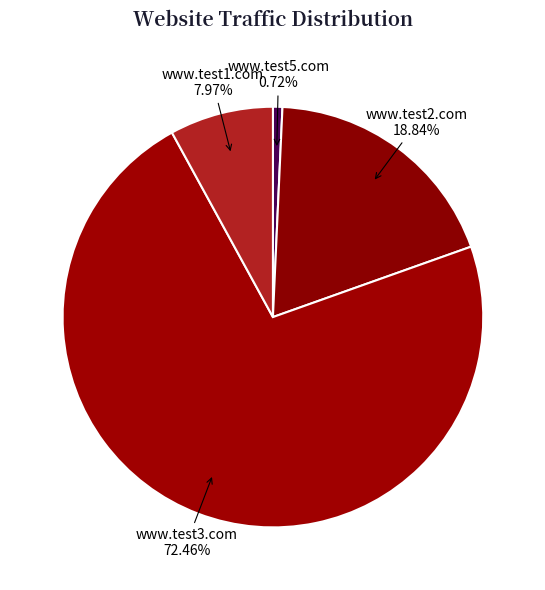

Does www.test2.com represent more than half of the total?

No